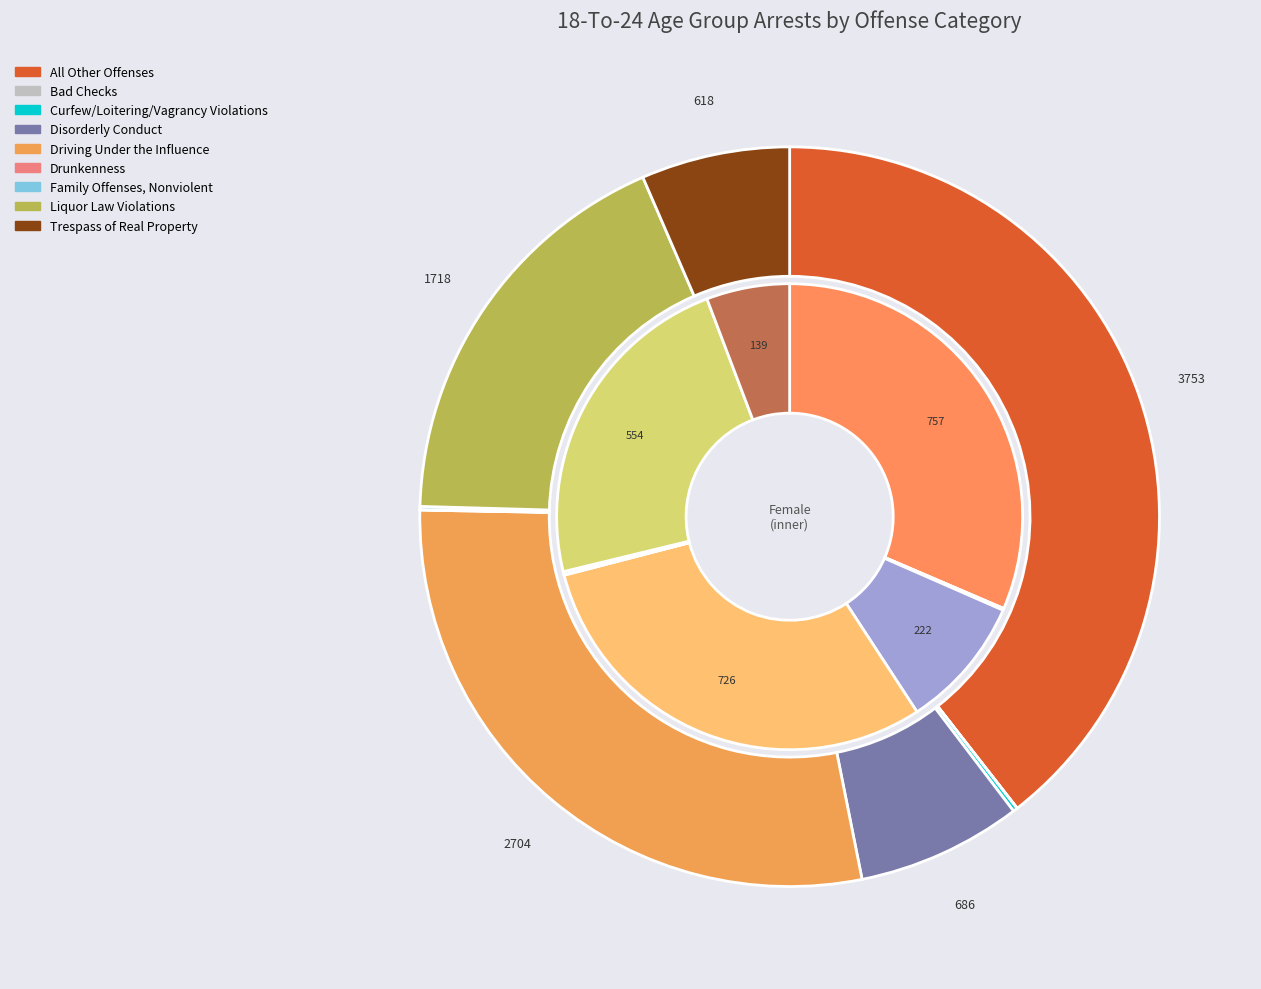

Which series has the largest range (max minus min)?

male_18_24